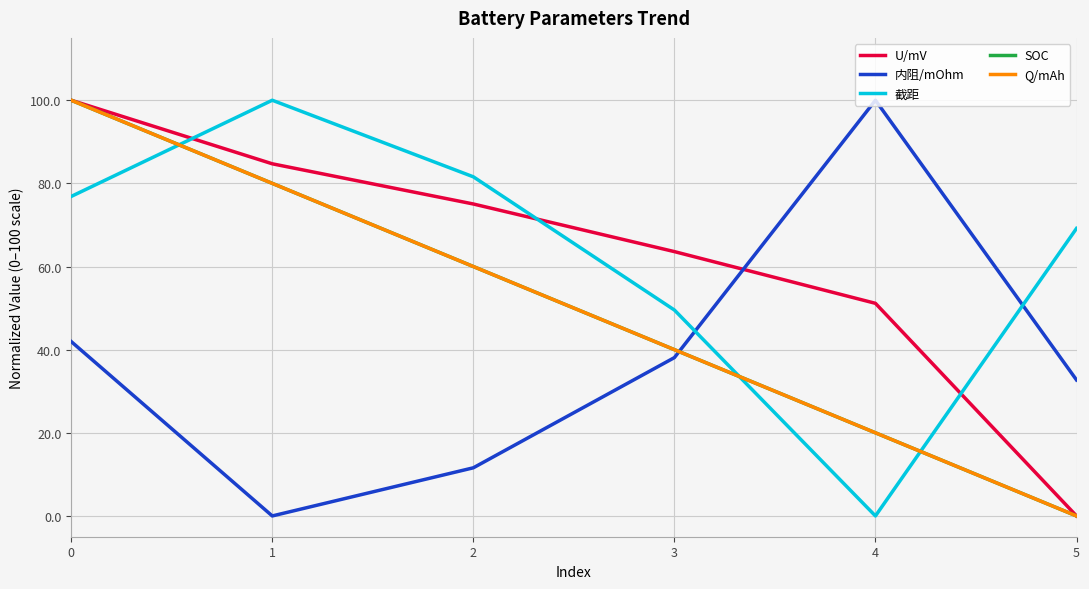

The SOC series shows 20.0 at 4. True or false?

True